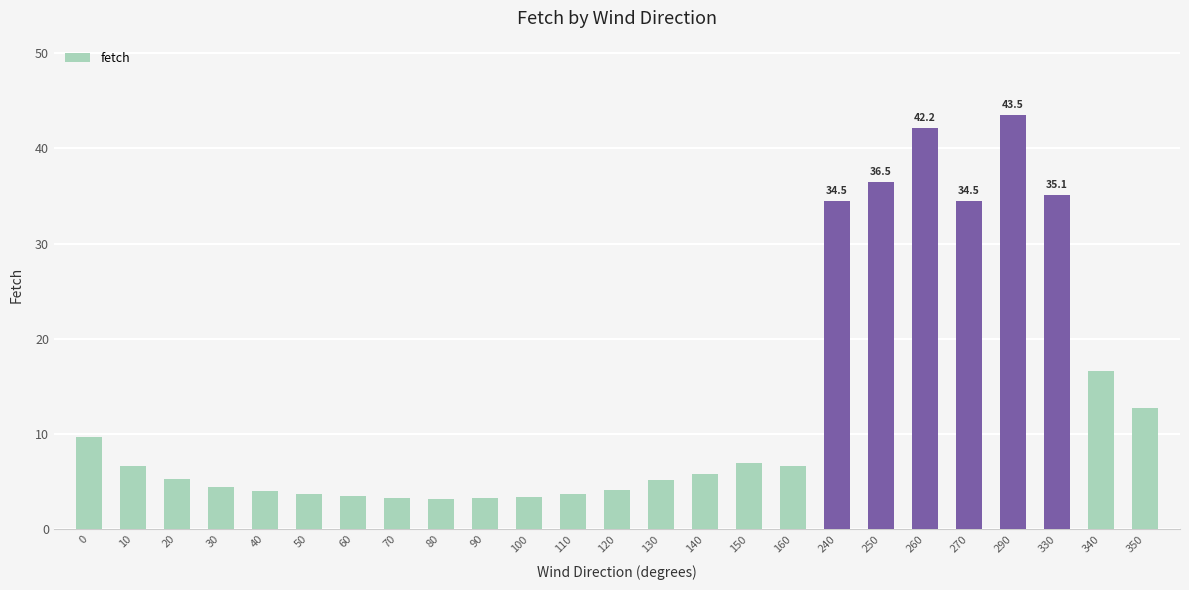

What is the value of the 2nd bar from the left?

6.6